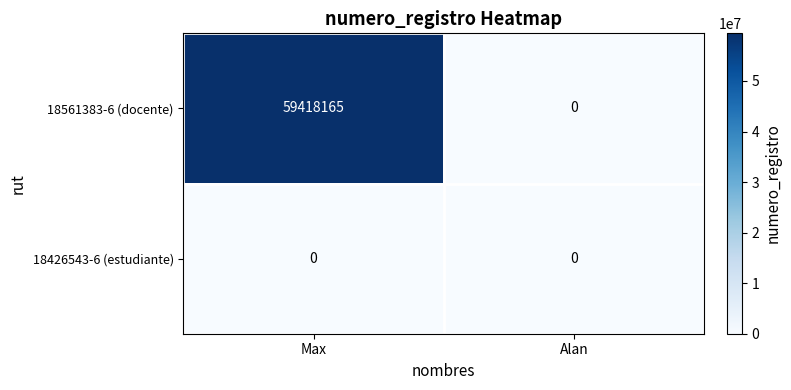

What is the sum of all 18561383-6 (docente) values?

59418165